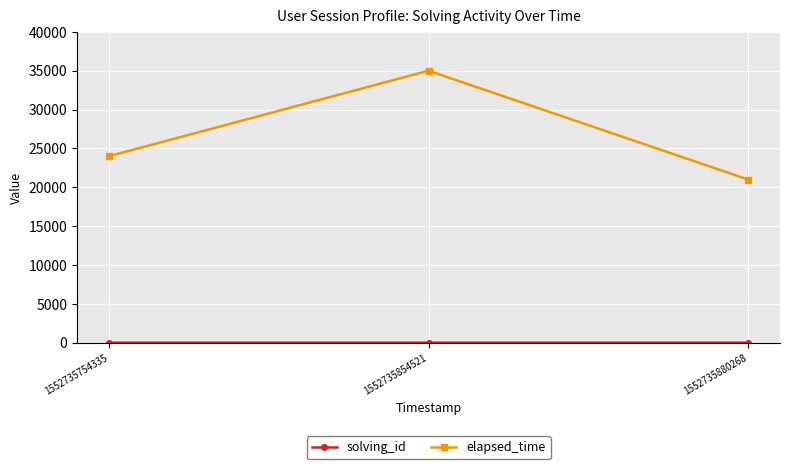

Which series changed the most between 1552735754335 and 1552735854521?

elapsed_time